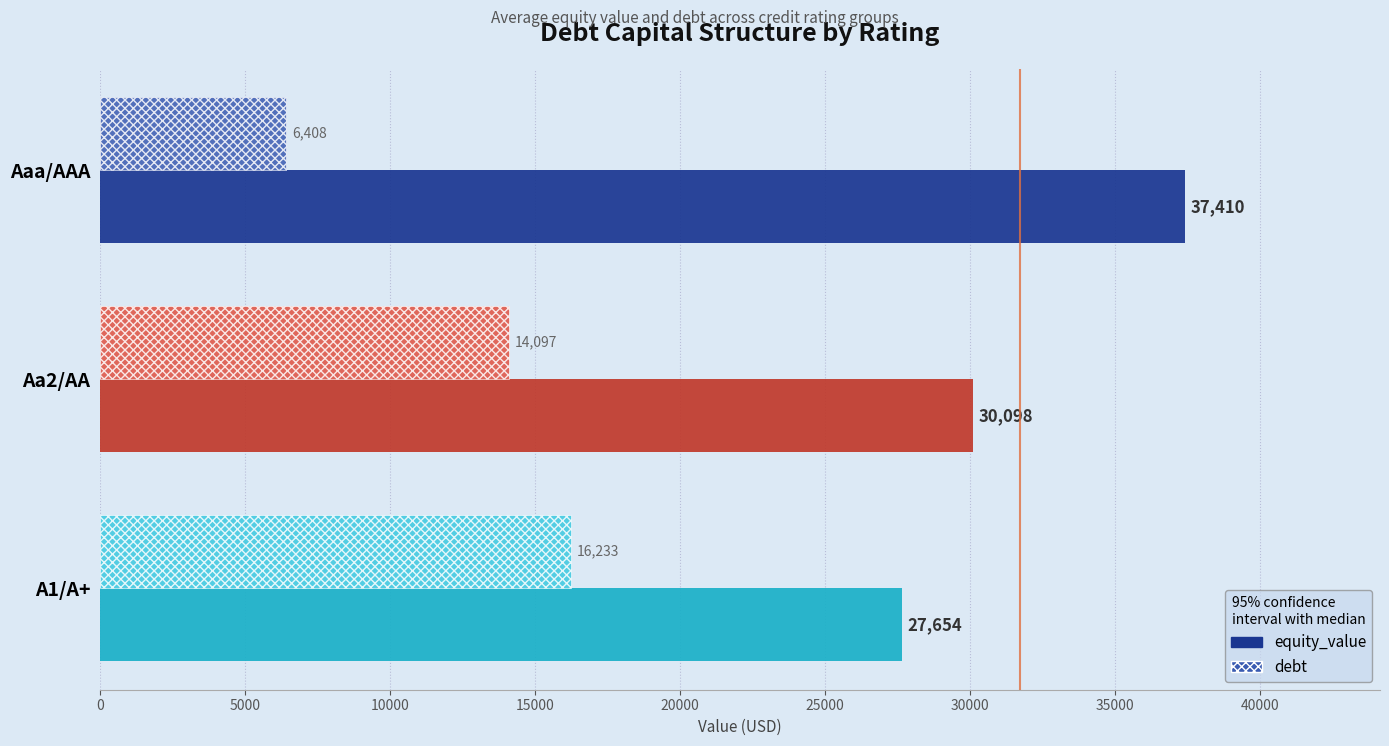

Is the value of debt at Aaa/AAA greater than the value of equity_value at Aa2/AA?

No